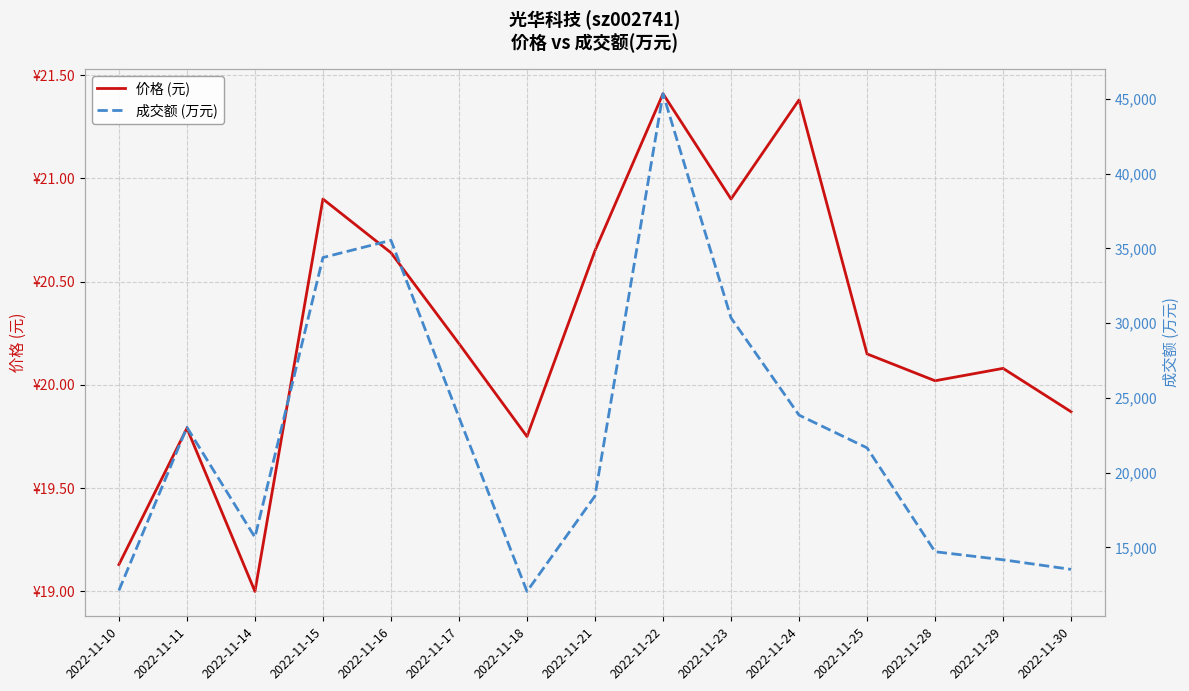

Between 2022-11-11 and 2022-11-25, which series saw the biggest shift?

成交额 (万元)